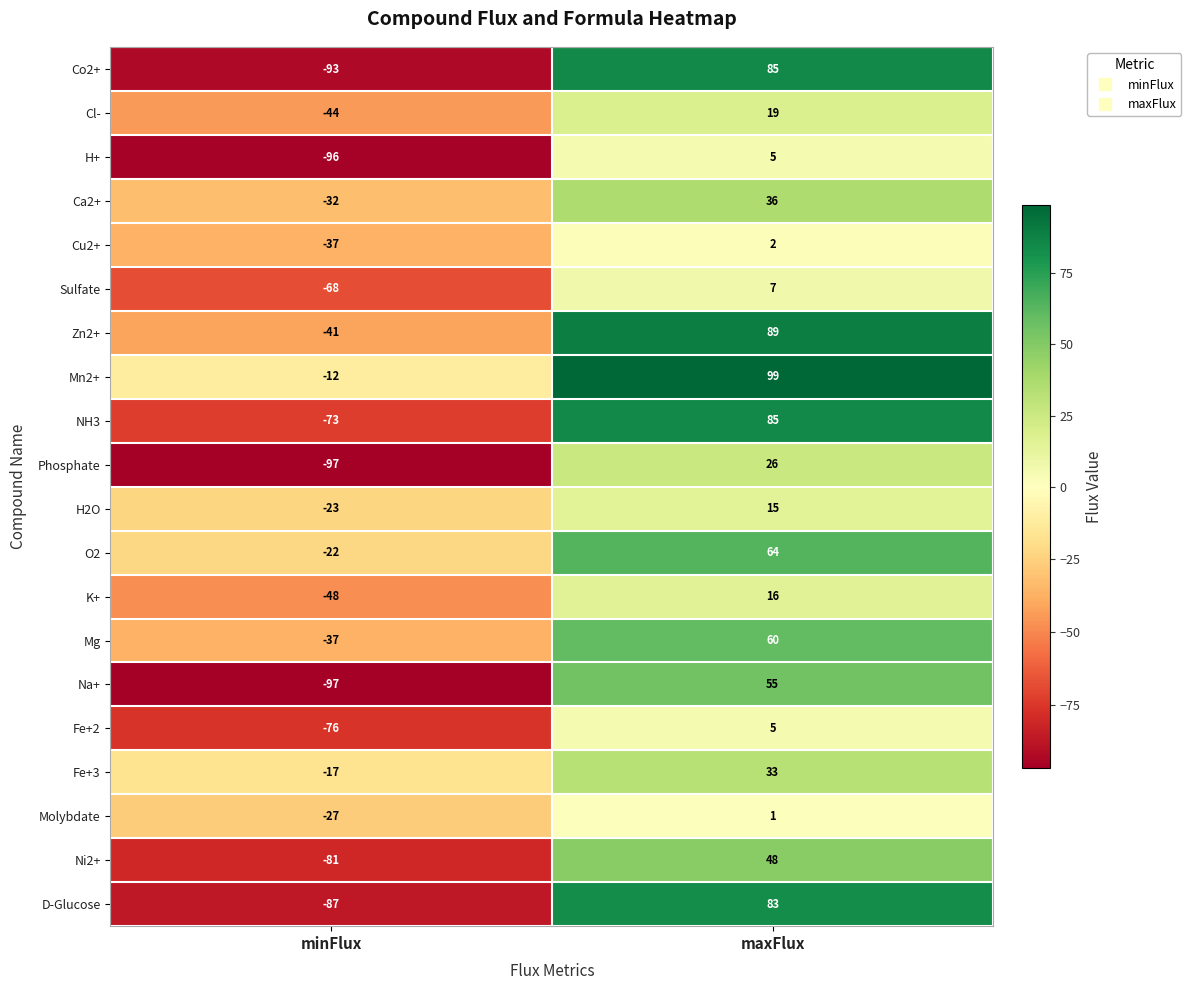

Which series has the widest spread of values?

Co2+